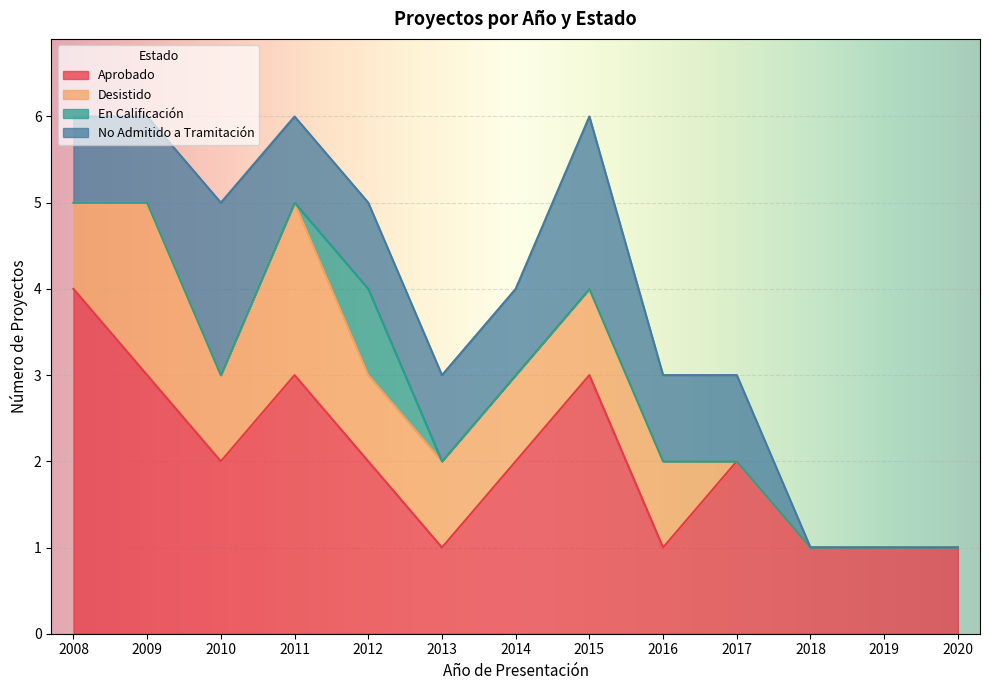

What is the difference between the maximum and minimum values in the Aprobado series?

3